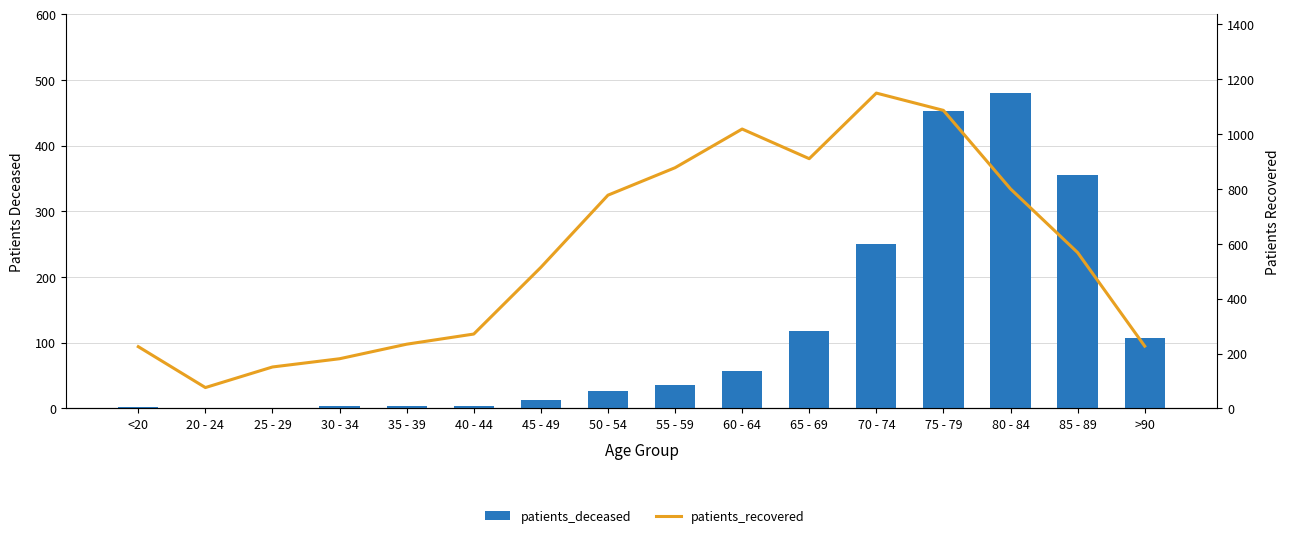

What is the average value of the patients_recovered series?

566